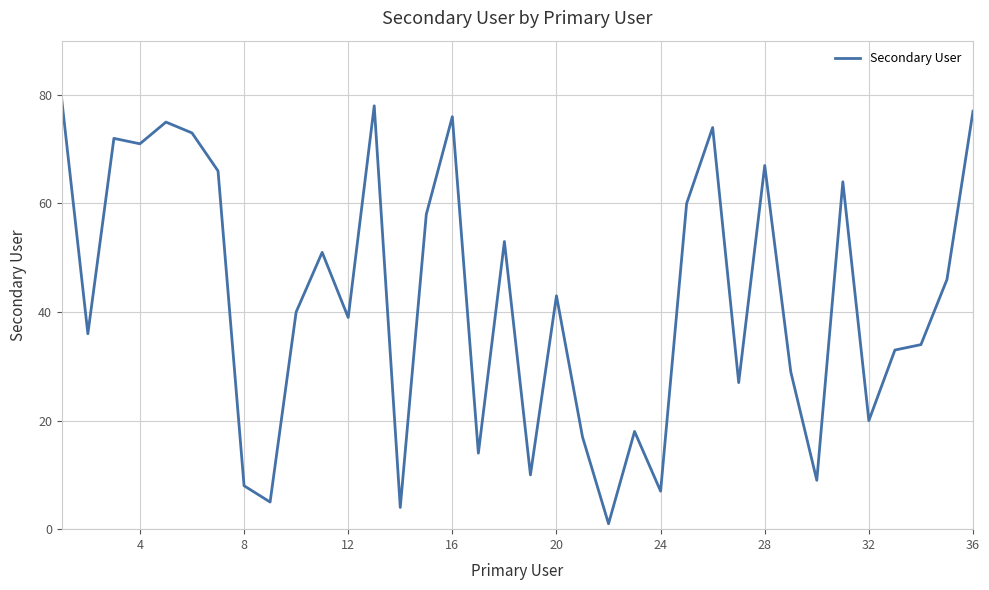

What is the maximum value shown in the chart?

79